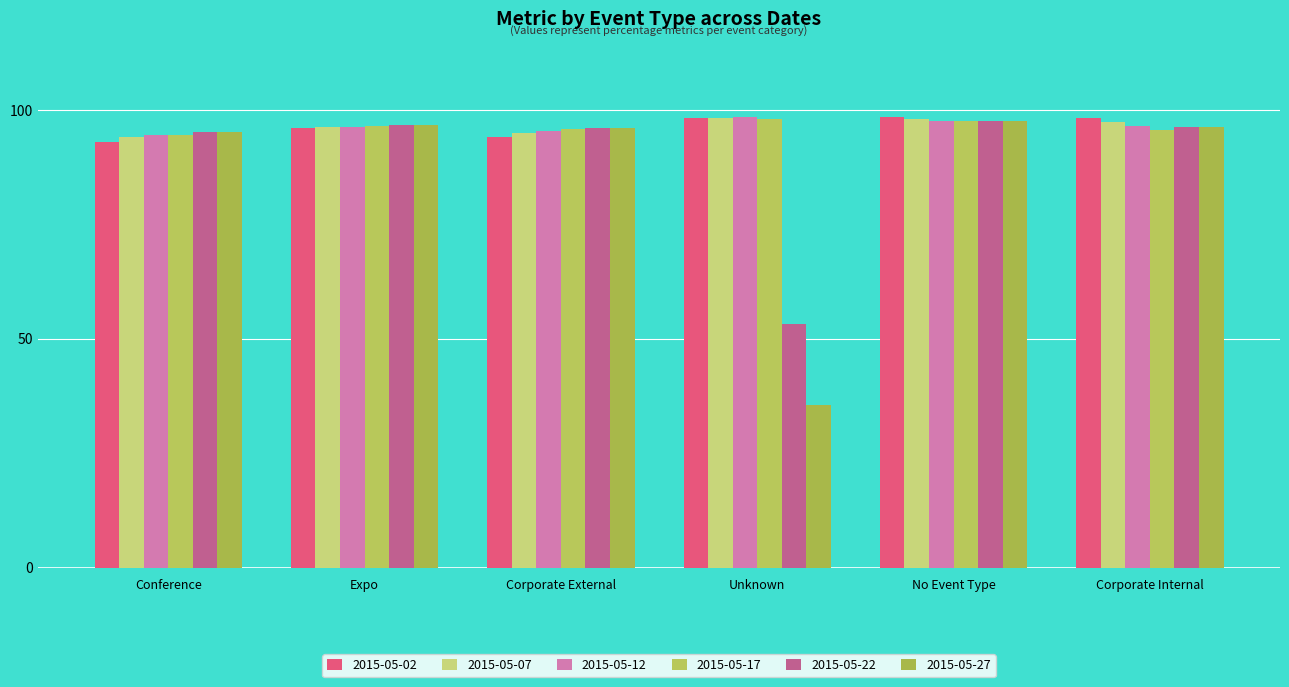

The 2015-05-22 series shows 96.7 at Expo. True or false?

True